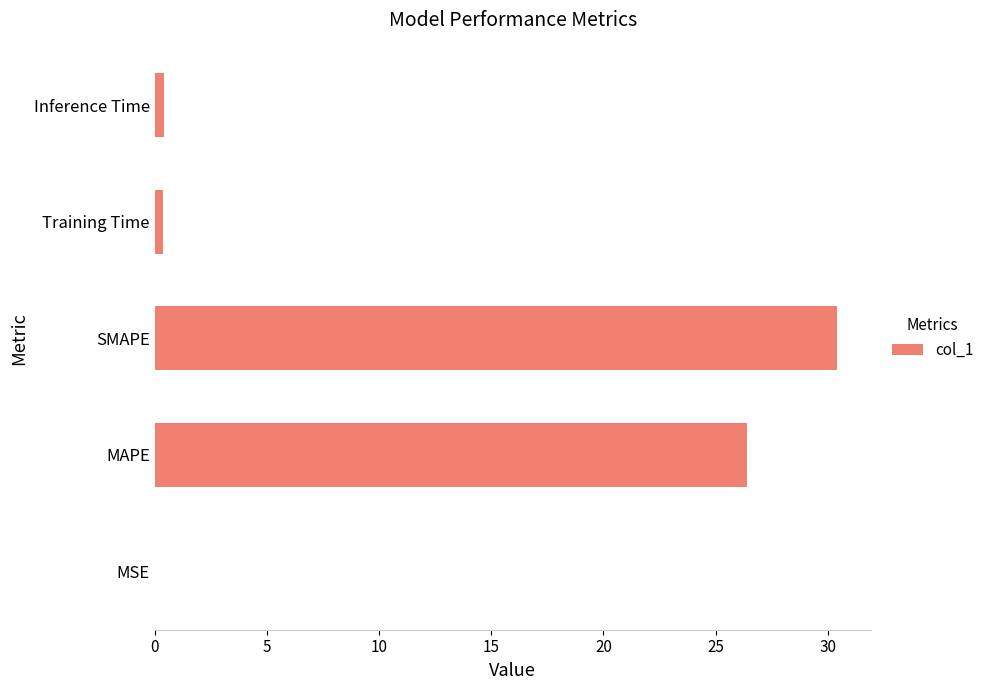

Which has a higher value, Training Time or SMAPE?

SMAPE